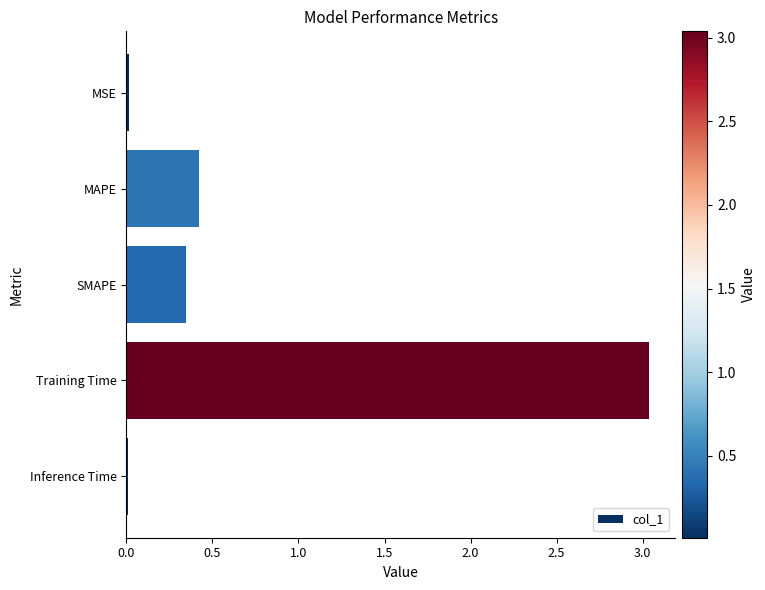

What is the average value?

0.8